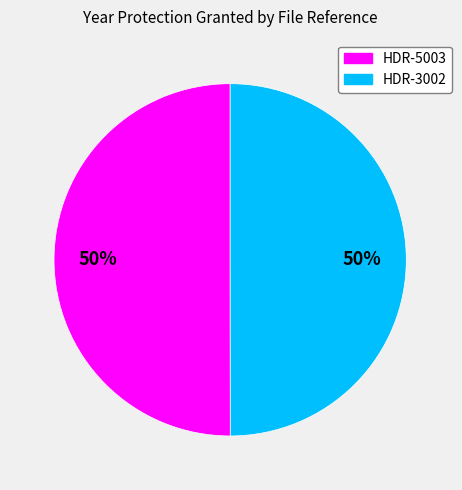

True or false: HDR-3002 accounts for 40% of the total.

False